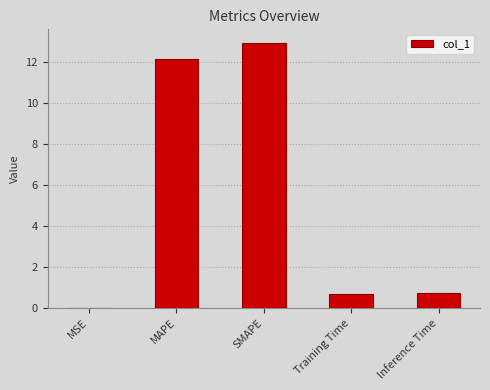

Which has a higher value, Inference Time or SMAPE?

SMAPE